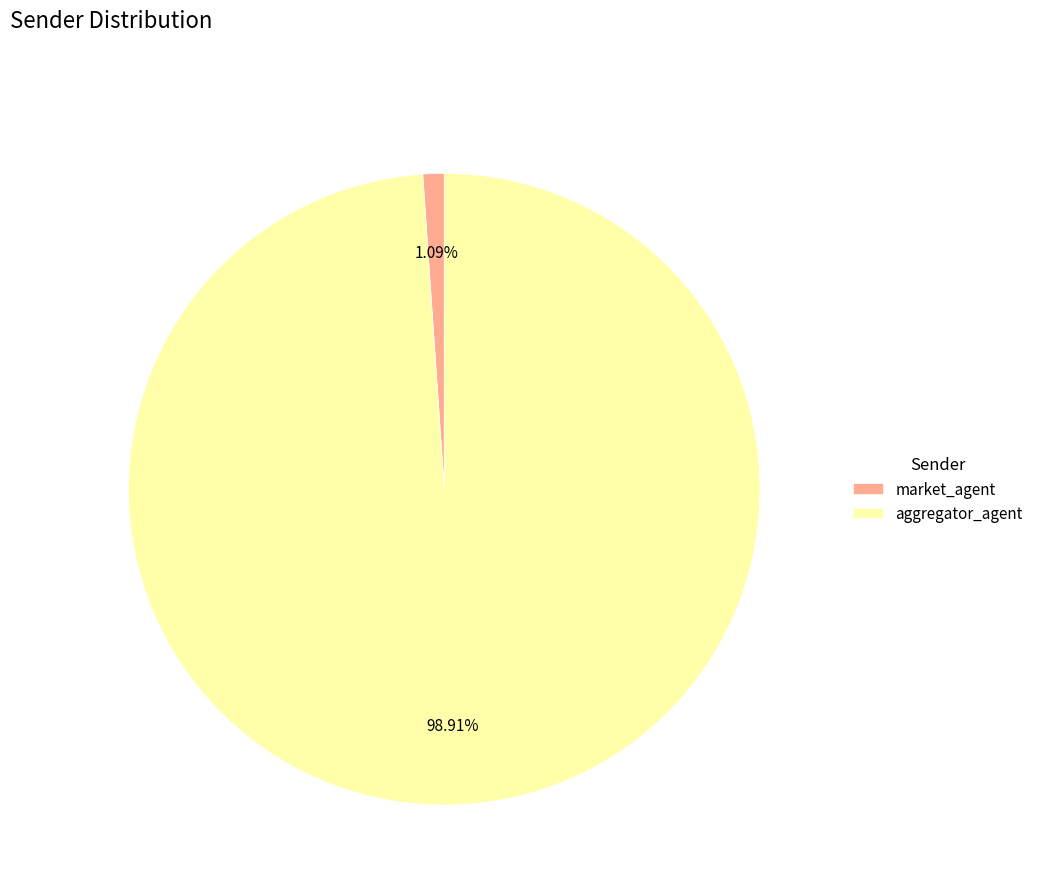

How many slices are in this pie chart?

2